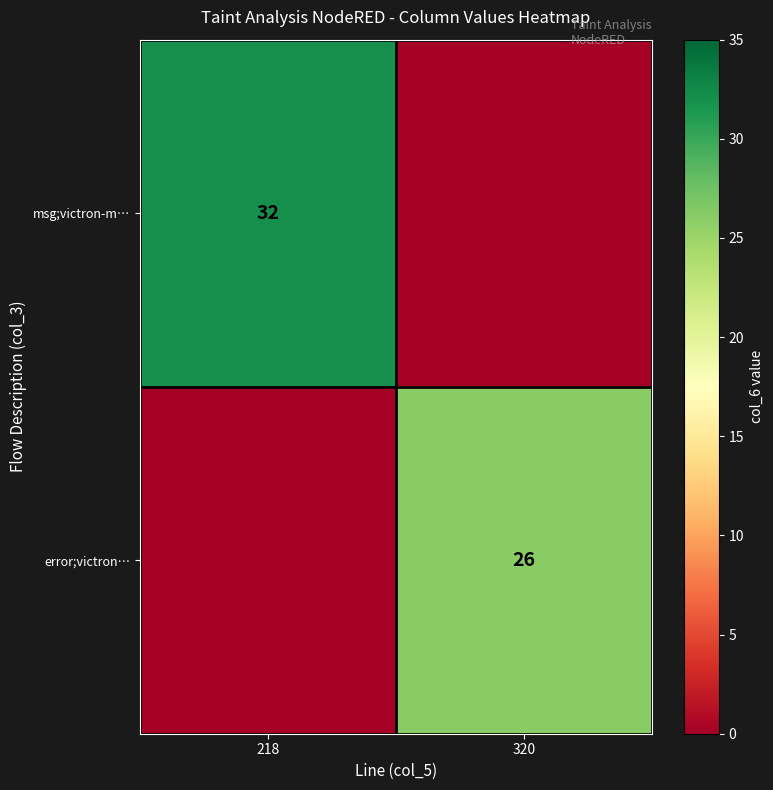

The error;victron… series shows 26 at 320. True or false?

True